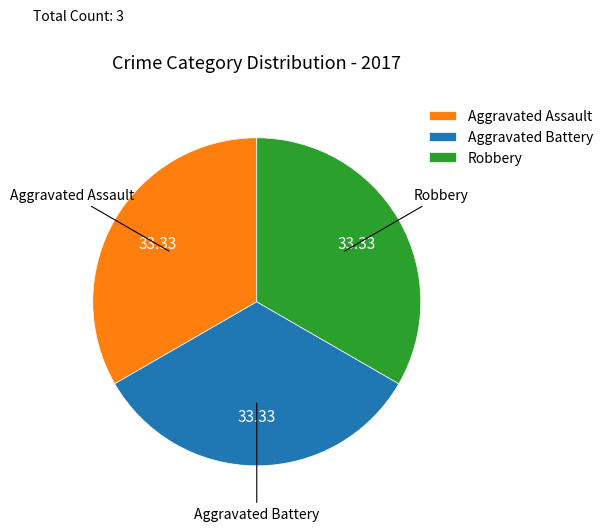

True or false: Robbery accounts for 18% of the total.

False